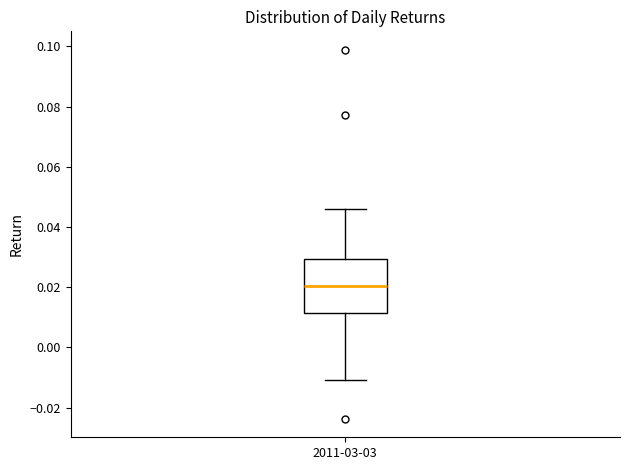

Transcribe this box plot: give where the median line is, the range the box spans, and where the two whiskers end, as read against the y-axis. The values are not printed on the chart, so give them approximately, as read against the axis.

median 0.020, box 0.012 to 0.030, whiskers -0.010 to 0.046